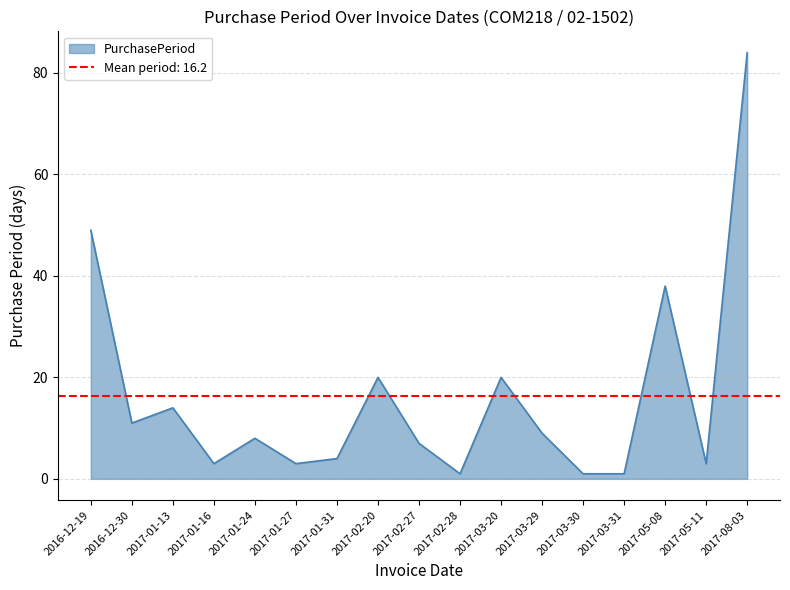

What is the label of the 2nd point from the left?

2016-12-30